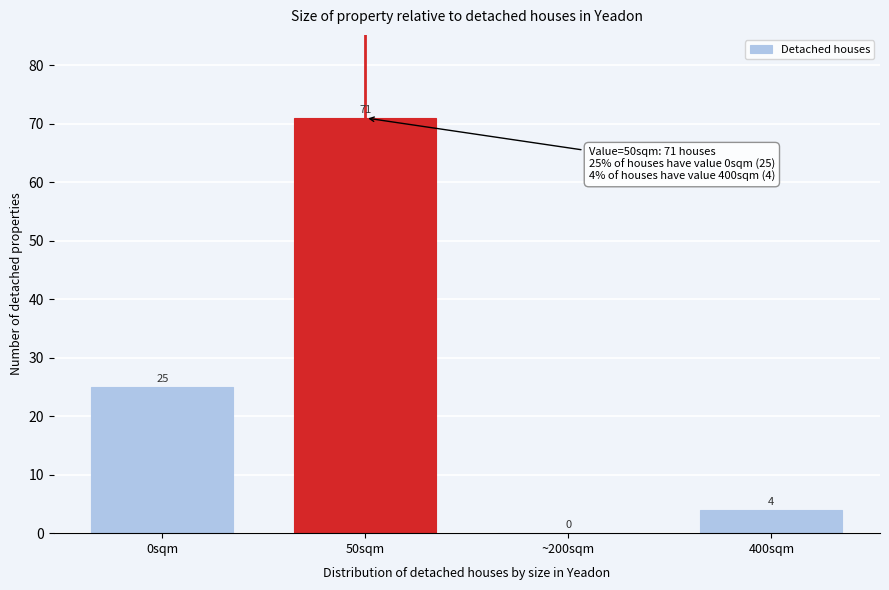

Reading right to left, what are all the values shown in this chart?

400sqm=4	~200sqm=0	50sqm=71	0sqm=25